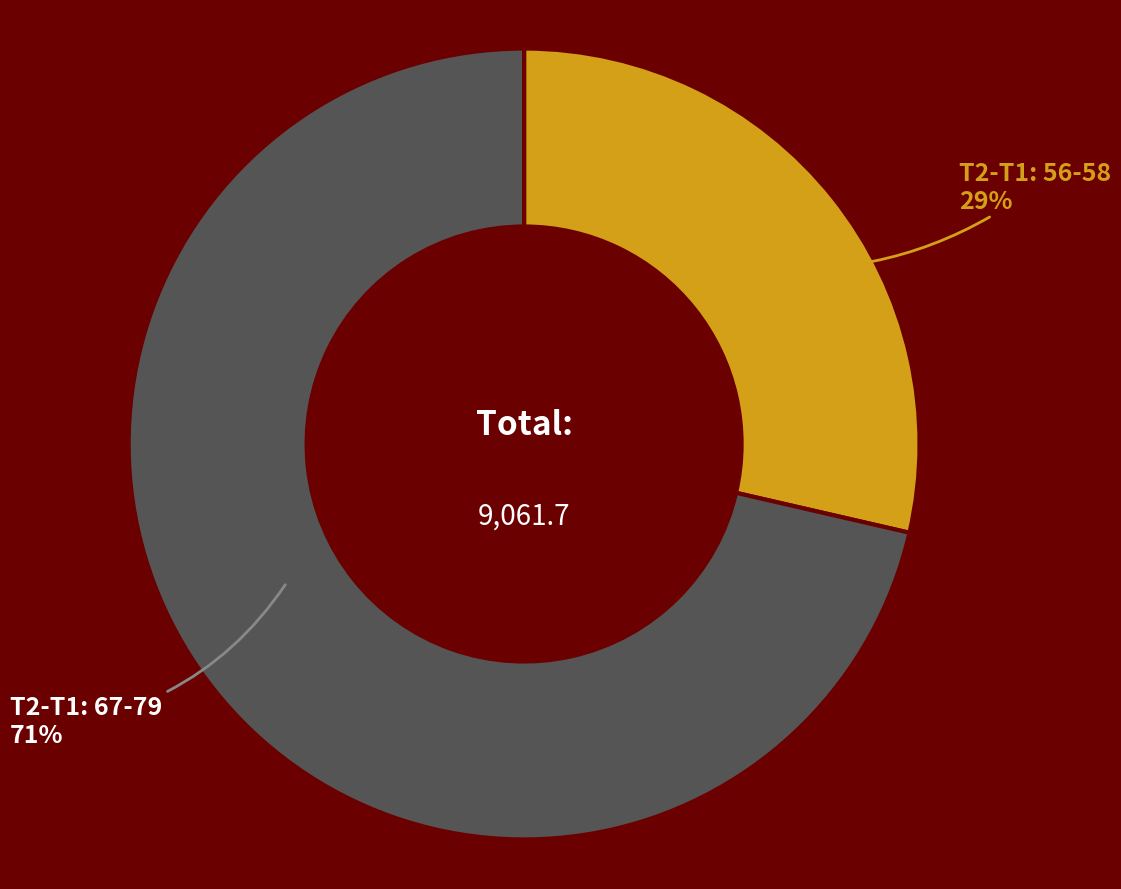

Does any single category account for the majority?

Yes